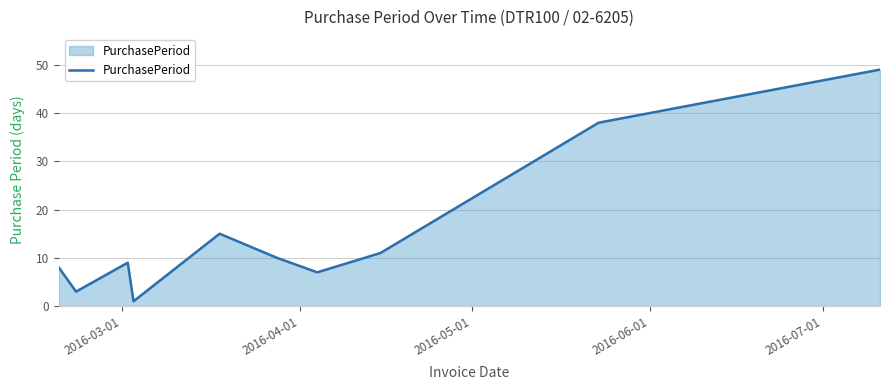

What is the greatest value displayed?

49